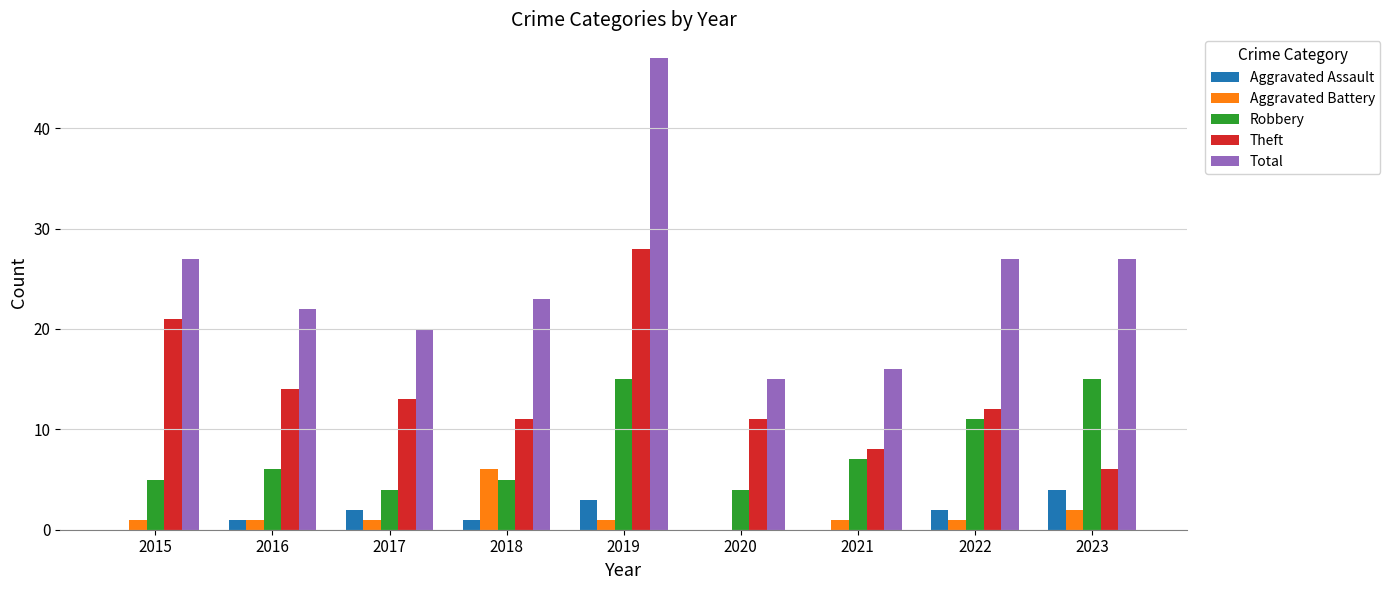

Reading left to right, what are all the values shown in this chart?

Aggravated Assault: 0	1	2	1	3	0	0	2	4
Aggravated Battery: 1	1	1	6	1	0	1	1	2
Robbery: 5	6	4	5	15	4	7	11	15
Theft: 21	14	13	11	28	11	8	12	6
Total: 27	22	20	23	47	15	16	27	27